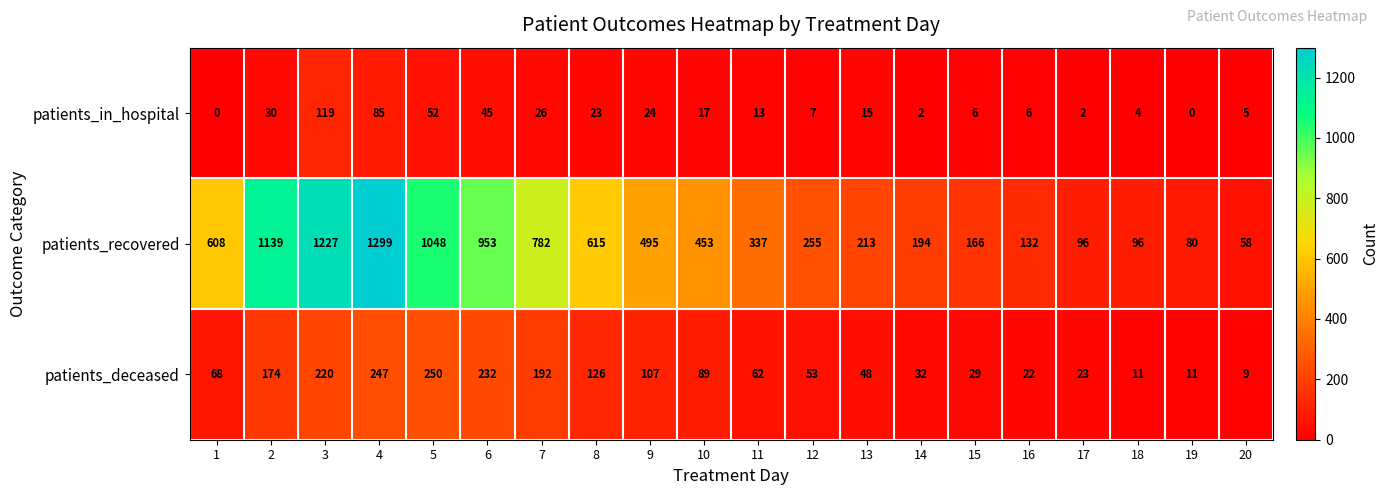

How many distinct data groups are displayed?

3